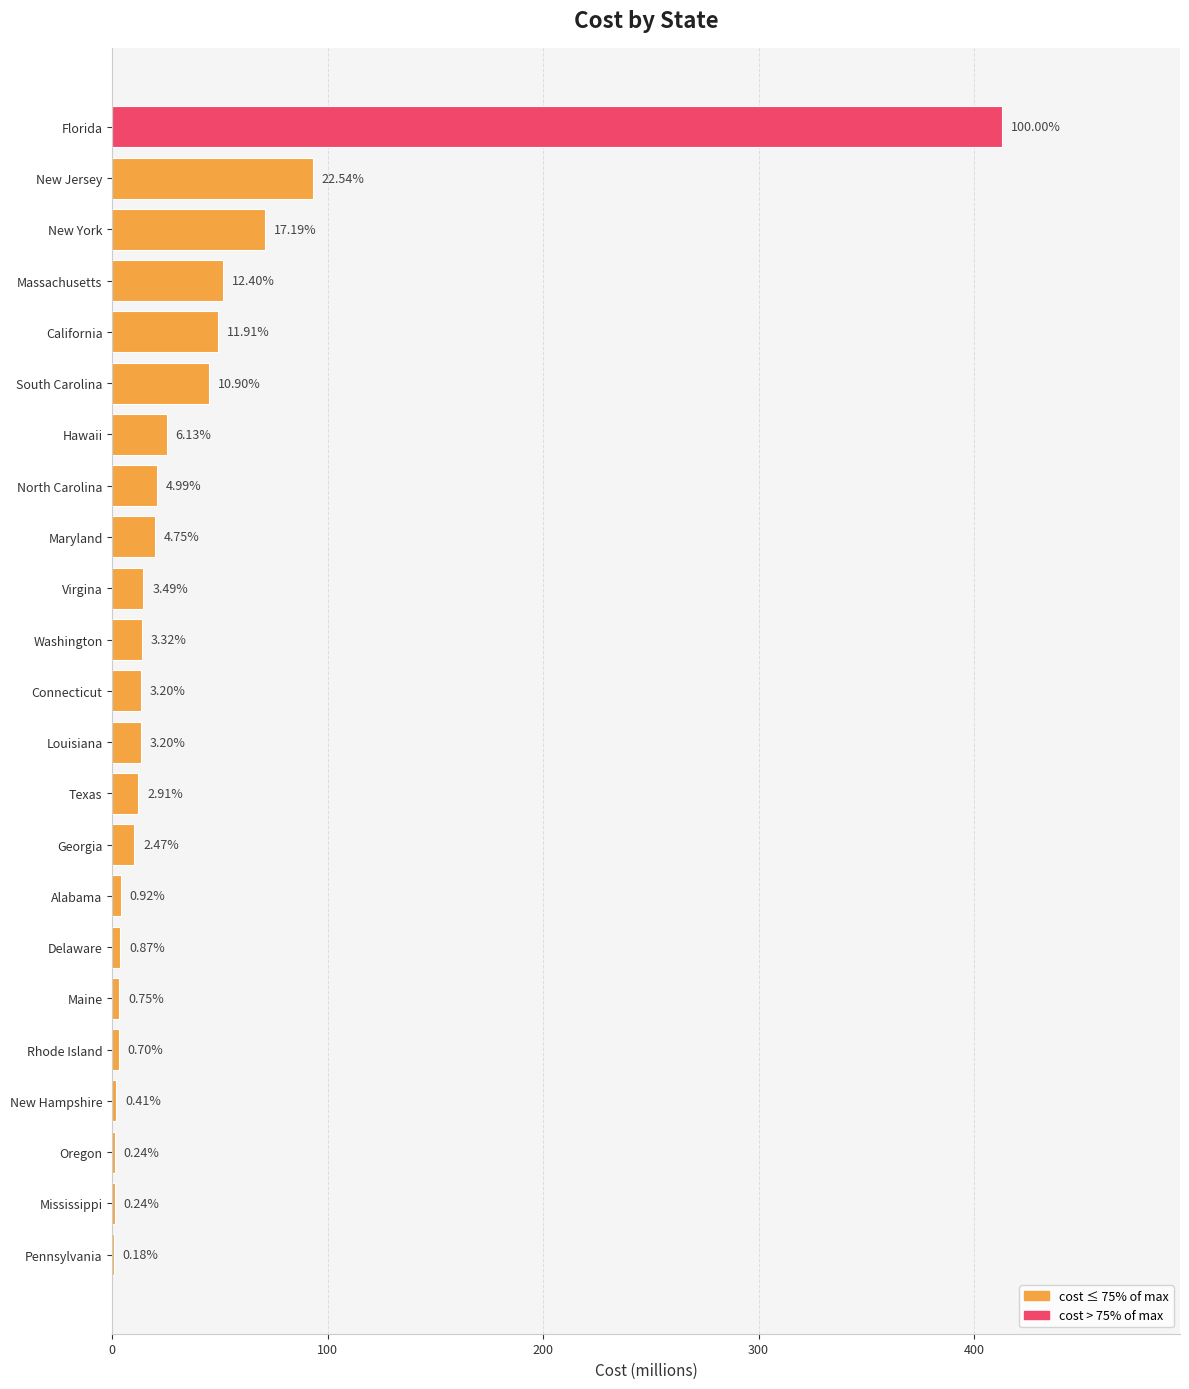

Are the bars horizontal?

Yes